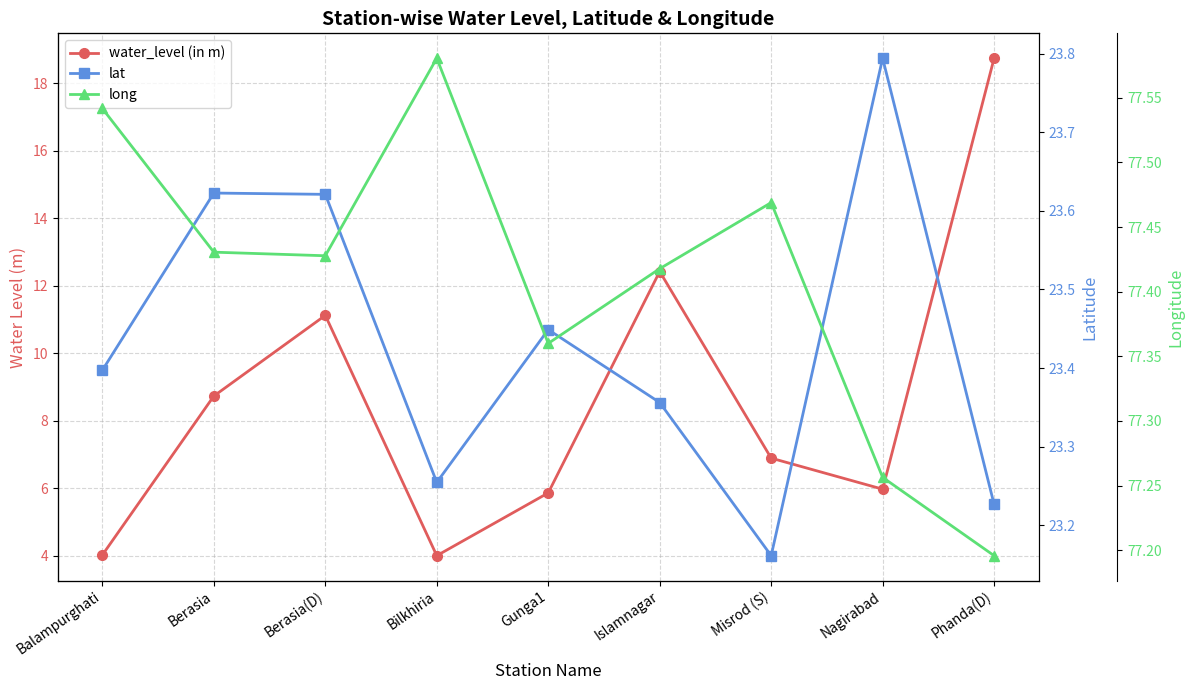

Reading left to right, list all the values displayed in this chart.

water_level (in m): Balampurghati=4.0	Berasia=8.7	Berasia(D)=11.1	Bilkhiria=4.0	Gunga1=5.9	Islamnagar=12.4	Misrod (S)=6.9	Nagirabad=6.0	Phanda(D)=18.7
lat: Balampurghati=23.4	Berasia=23.6	Berasia(D)=23.6	Bilkhiria=23.3	Gunga1=23.4	Islamnagar=23.4	Misrod (S)=23.2	Nagirabad=23.8	Phanda(D)=23.2
long: Balampurghati=77.5	Berasia=77.4	Berasia(D)=77.4	Bilkhiria=77.6	Gunga1=77.4	Islamnagar=77.4	Misrod (S)=77.5	Nagirabad=77.3	Phanda(D)=77.2